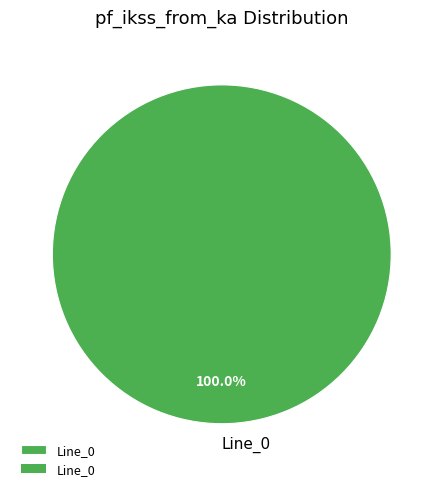

Which category accounts for the majority?

Line_0